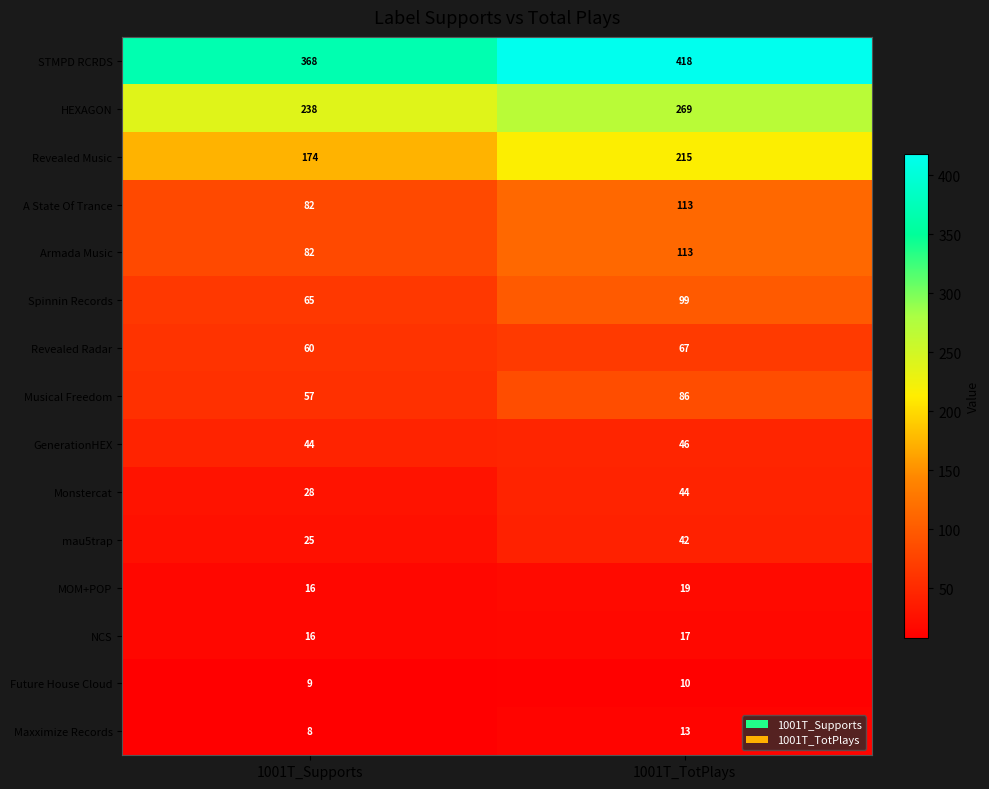

Reading left to right, list all the values displayed in this chart.

STMPD RCRDS: 1001T_Supports=368	1001T_TotPlays=418
HEXAGON: 1001T_Supports=238	1001T_TotPlays=269
Revealed Music: 1001T_Supports=174	1001T_TotPlays=215
A State Of Trance: 1001T_Supports=82	1001T_TotPlays=113
Armada Music: 1001T_Supports=82	1001T_TotPlays=113
Spinnin Records: 1001T_Supports=65	1001T_TotPlays=99
Revealed Radar: 1001T_Supports=60	1001T_TotPlays=67
Musical Freedom: 1001T_Supports=57	1001T_TotPlays=86
GenerationHEX: 1001T_Supports=44	1001T_TotPlays=46
Monstercat: 1001T_Supports=28	1001T_TotPlays=44
mau5trap: 1001T_Supports=25	1001T_TotPlays=42
MOM+POP: 1001T_Supports=16	1001T_TotPlays=19
NCS: 1001T_Supports=16	1001T_TotPlays=17
Future House Cloud: 1001T_Supports=9	1001T_TotPlays=10
Maxximize Records: 1001T_Supports=8	1001T_TotPlays=13